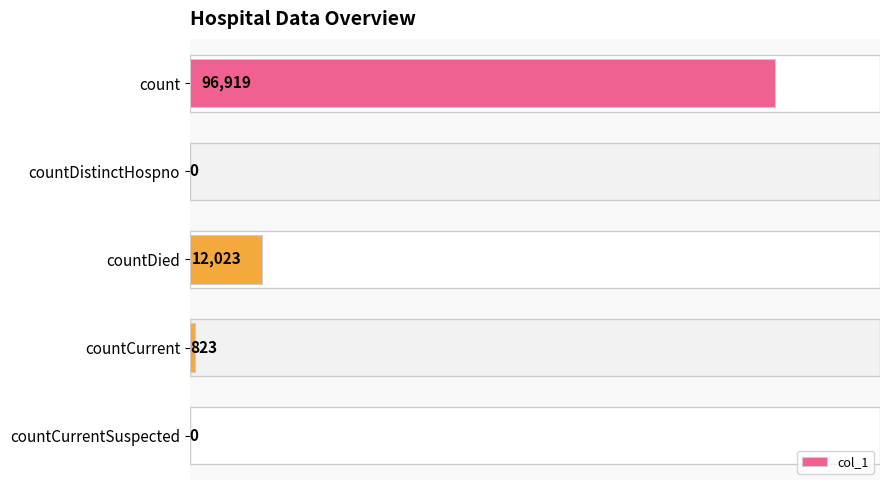

Reading top to bottom, list all the values displayed in this chart.

count=96919	countDistinctHospno=0	countDied=12023	countCurrent=823	countCurrentSuspected=0